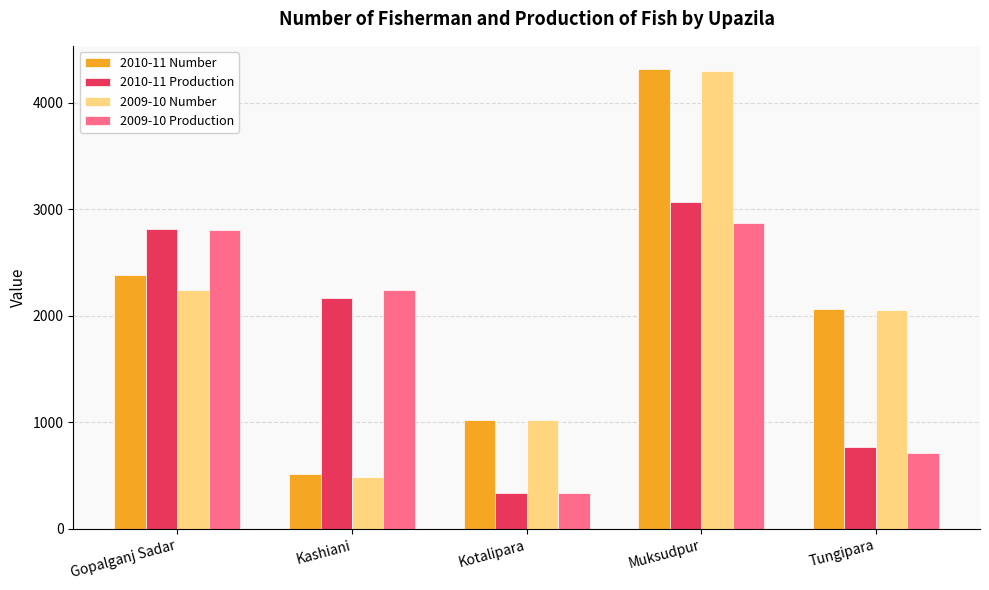

What are all the series names shown in the legend?

2010-11 Number, 2010-11 Production, 2009-10 Number, 2009-10 Production